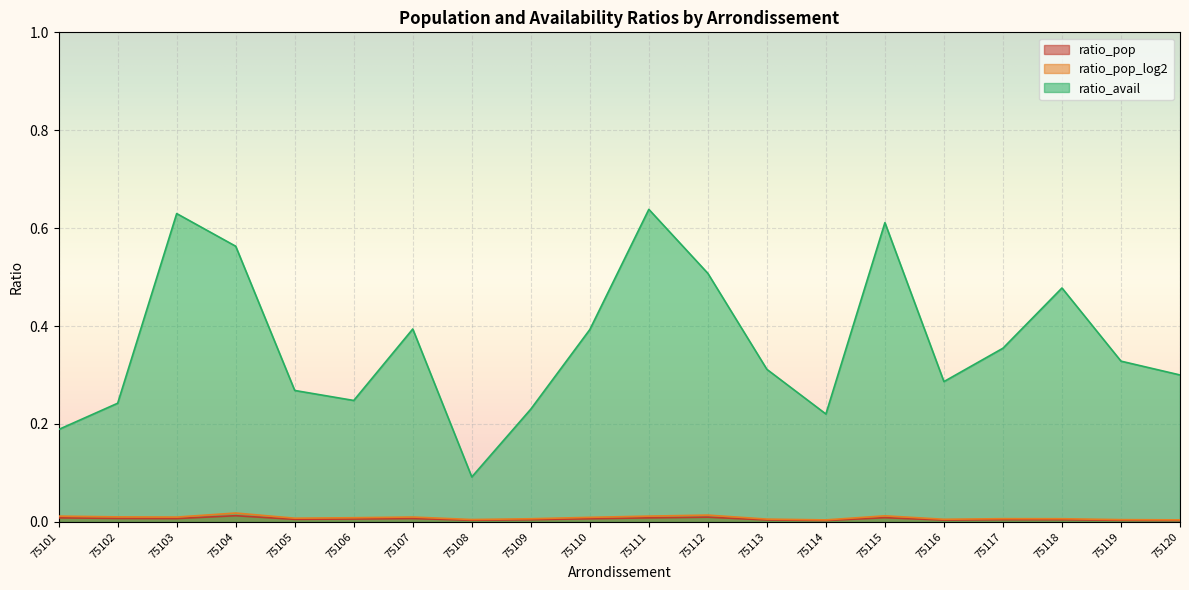

Does the chart display data point markers on the line(s)?

No